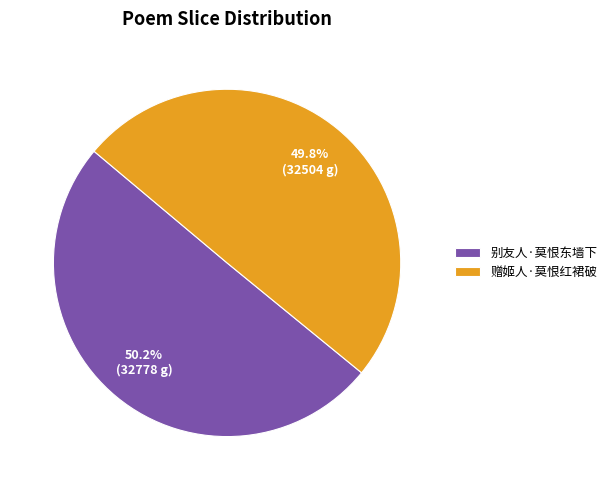

Does any single category account for the majority?

Yes